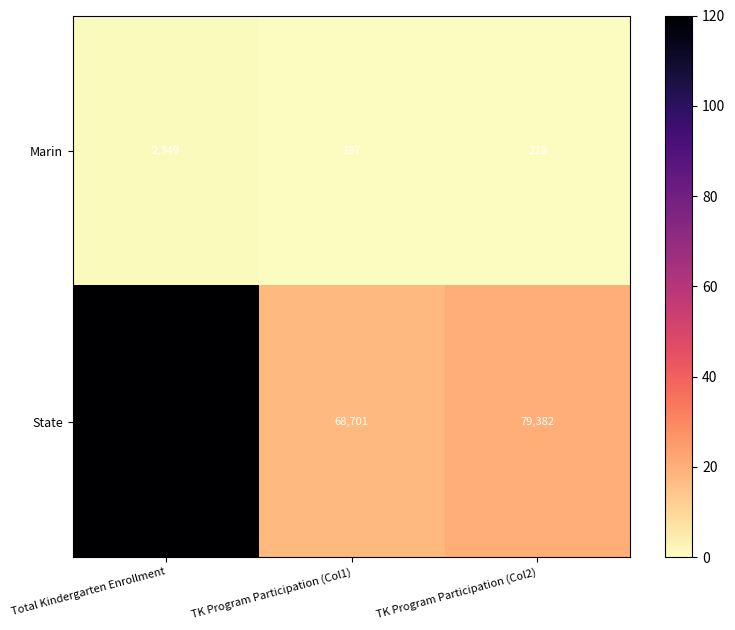

What is the greatest value displayed?

462172